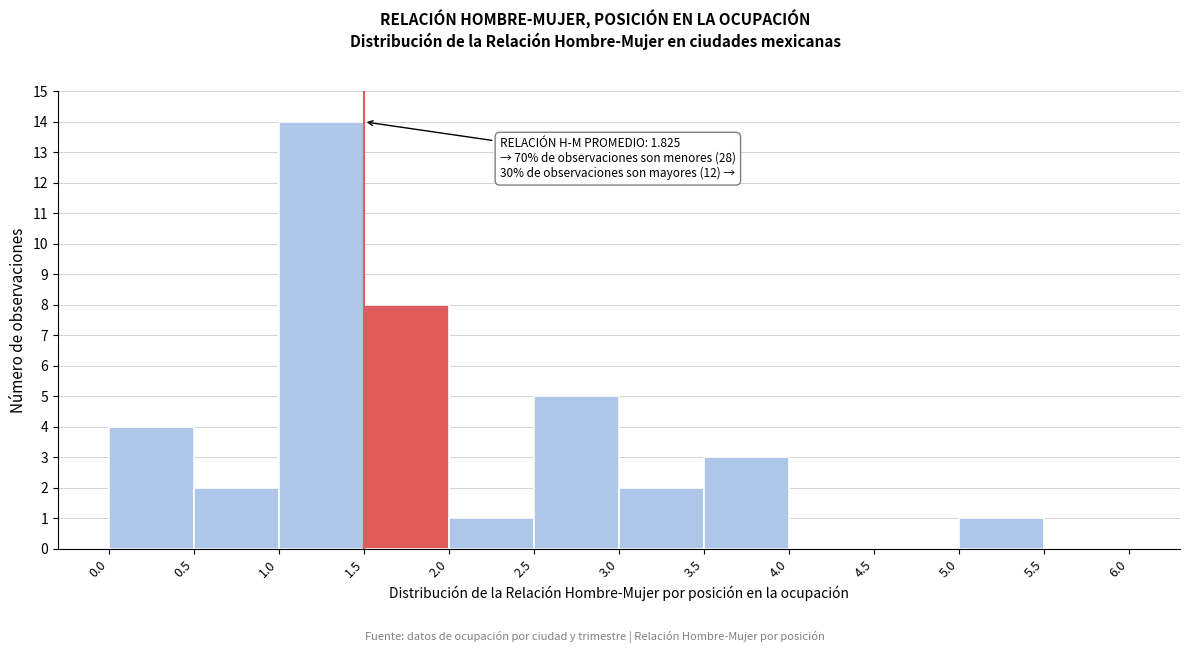

Over which range of the x-axis is the bar tallest?

1.0 to 1.5